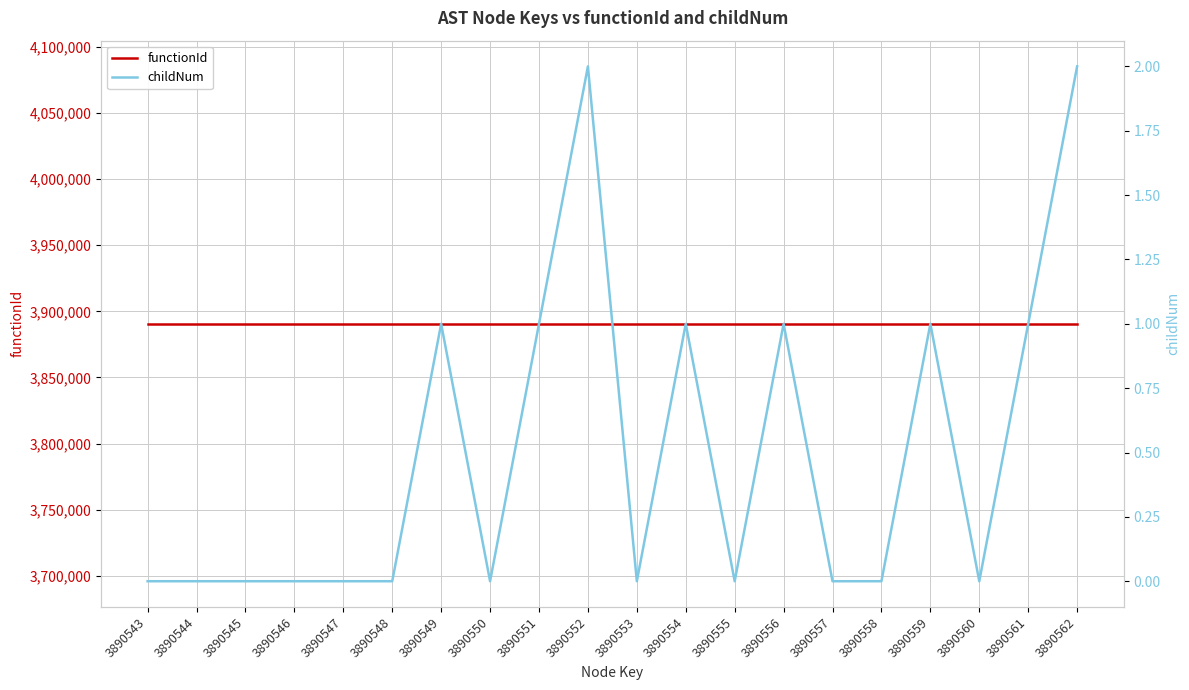

The childNum series shows 0 at 3890544. True or false?

True